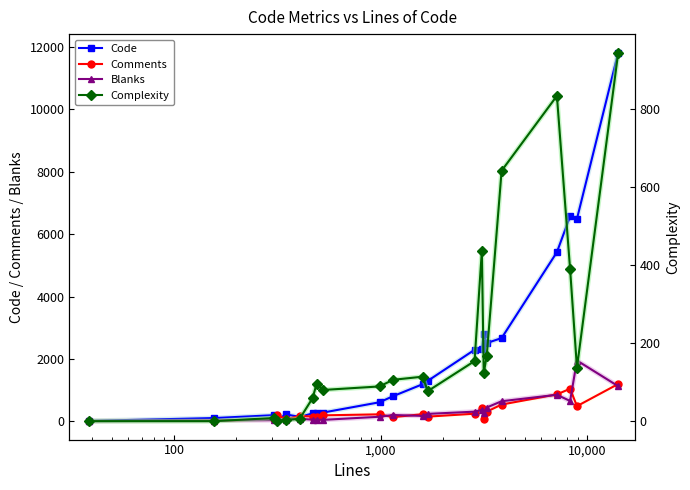

The value of Code at 1,000 is 98. True or false?

False